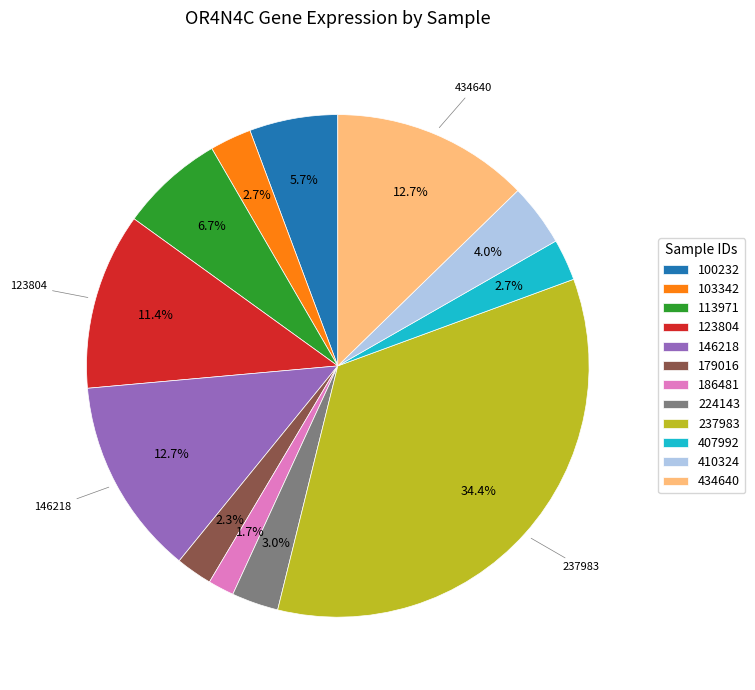

What is the smallest slice in the pie chart?

186481